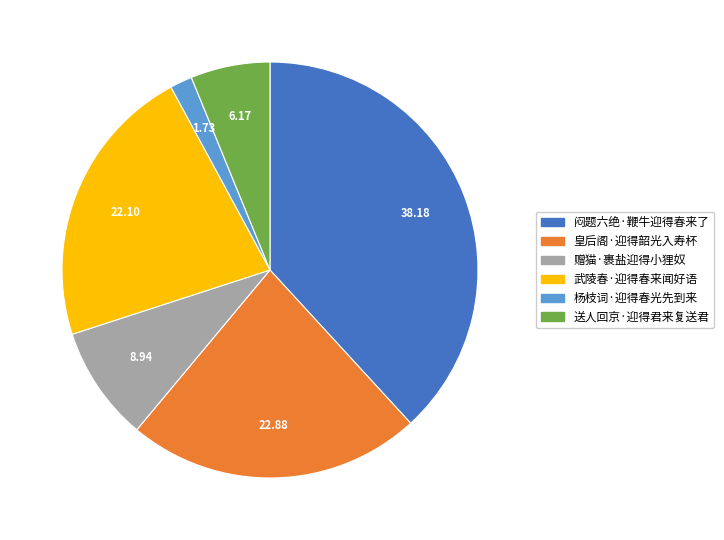

Is the sum of 送人回京·迎得君来复送君 and 闷题六绝·鞭牛迎得春来了 greater than half?

No